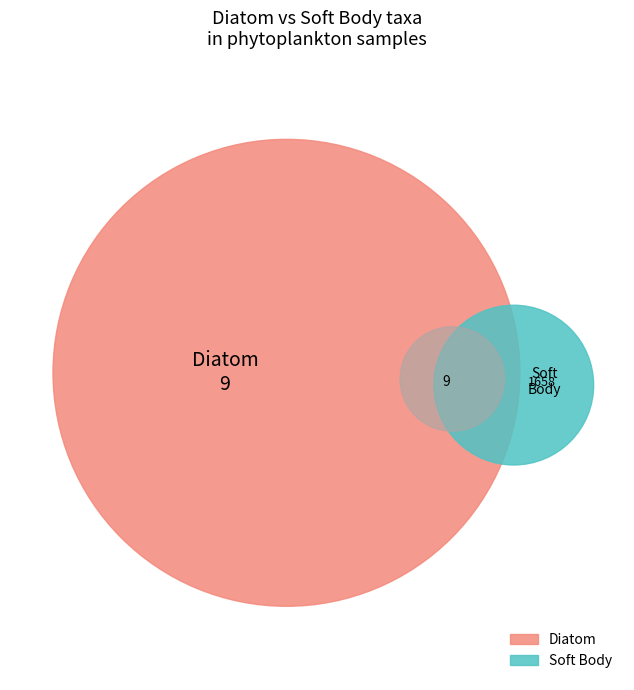

Is it true that Nitzschia spp. is 13% of the pie?

False